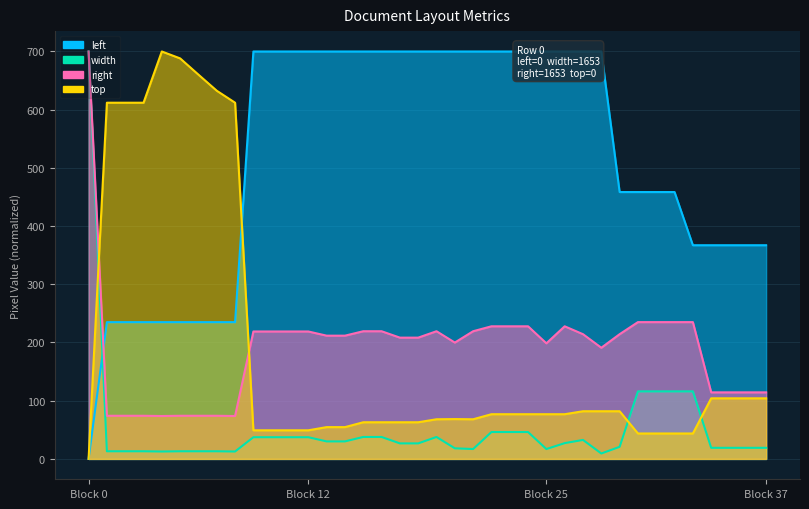

What is the total value across all series at 34?

604.6